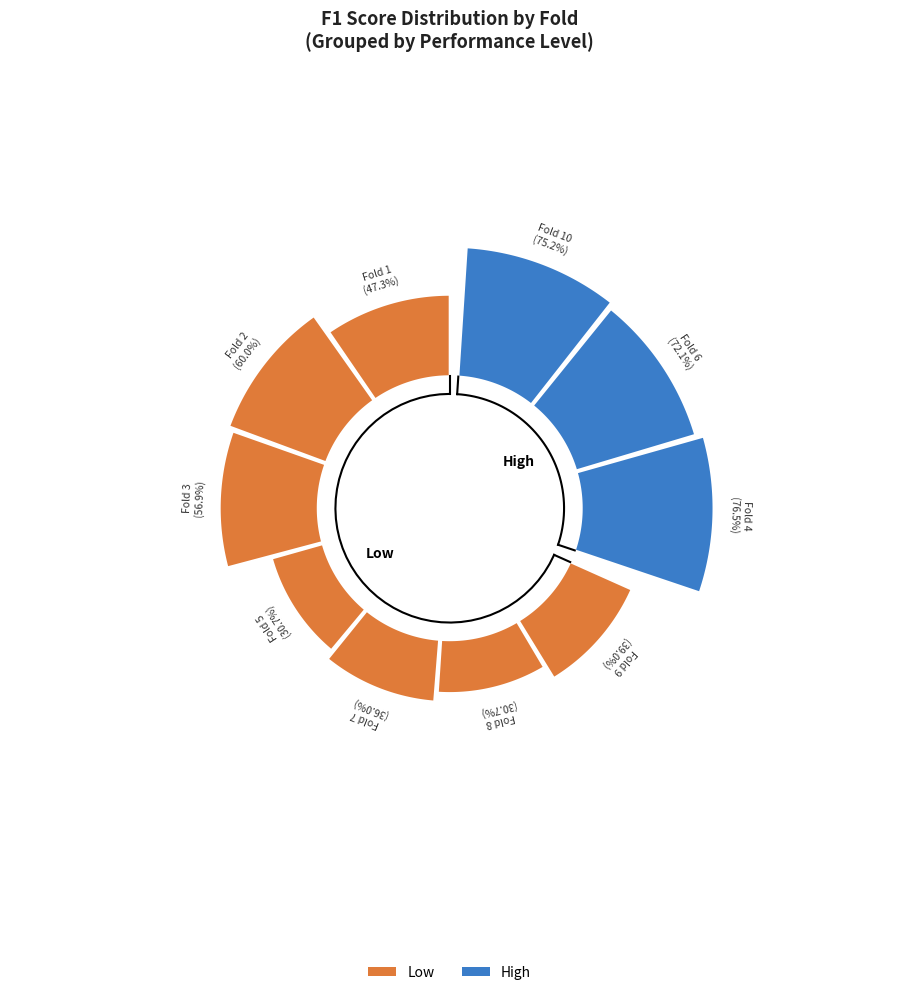

Count the number of slices in the pie.

10